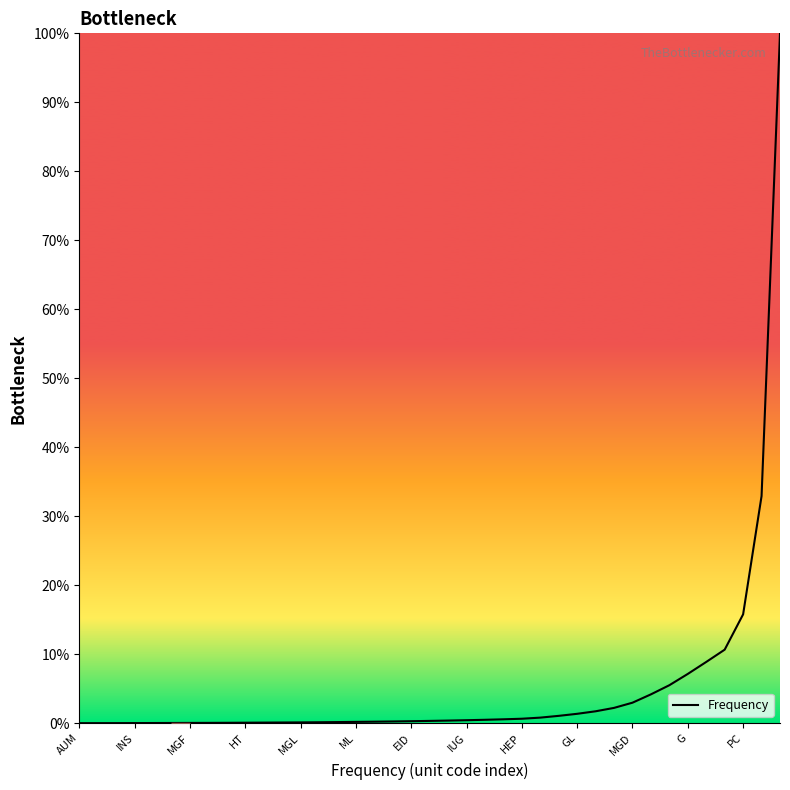

What is the maximum value shown in the chart?

100.0